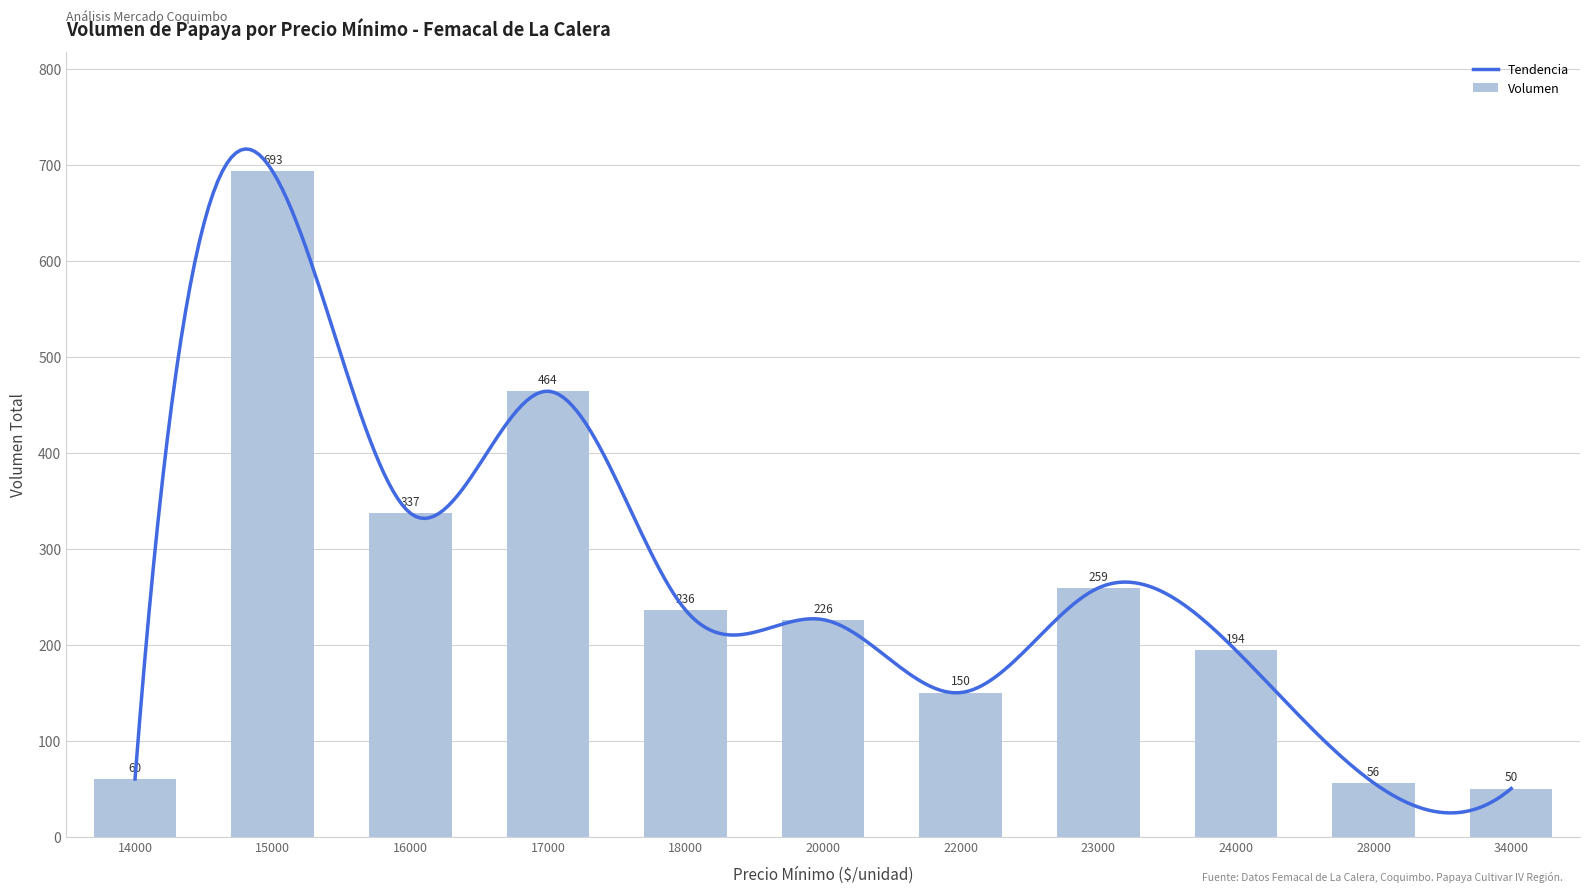

What is the ratio of the value at 20000 to the value at 14000?

3.8